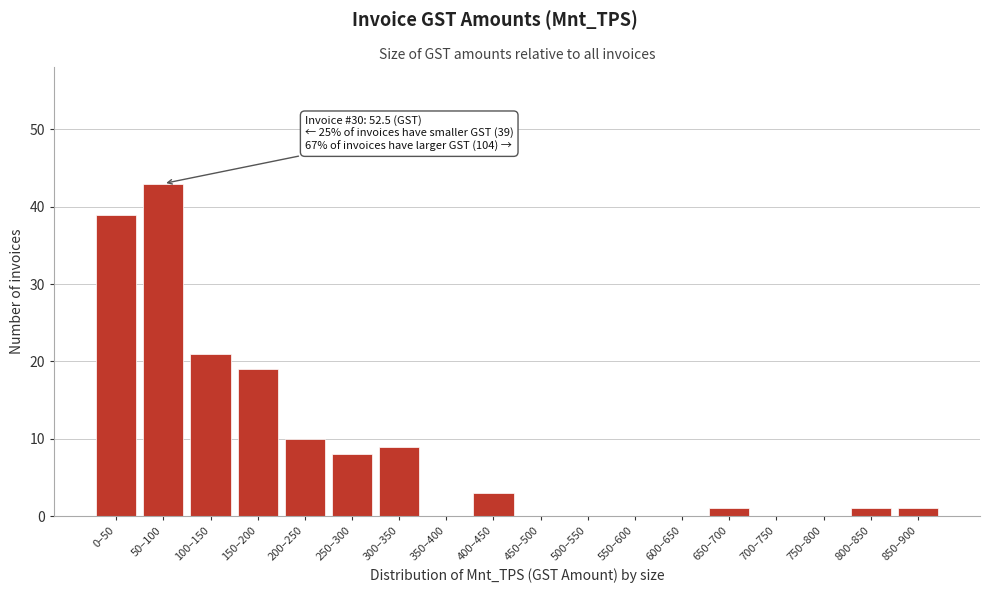

Reading left to right, extract all data points from this chart.

0–50=39	50–100=43	100–150=21	150–200=19	200–250=10	250–300=8	300–350=9	350–400=0	400–450=3	450–500=0	500–550=0	550–600=0	600–650=0	650–700=1	700–750=0	750–800=0	800–850=1	850–900=1